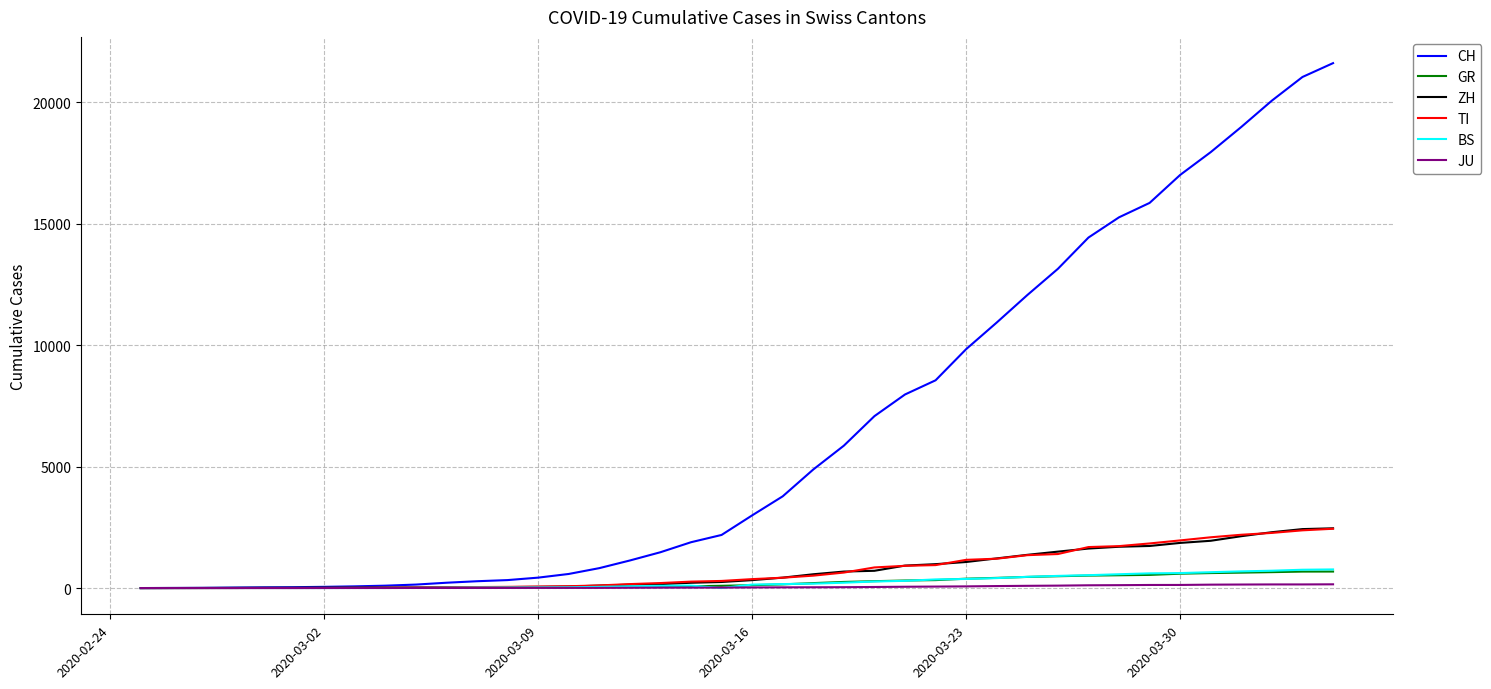

Which series has the largest total across all categories?

CH